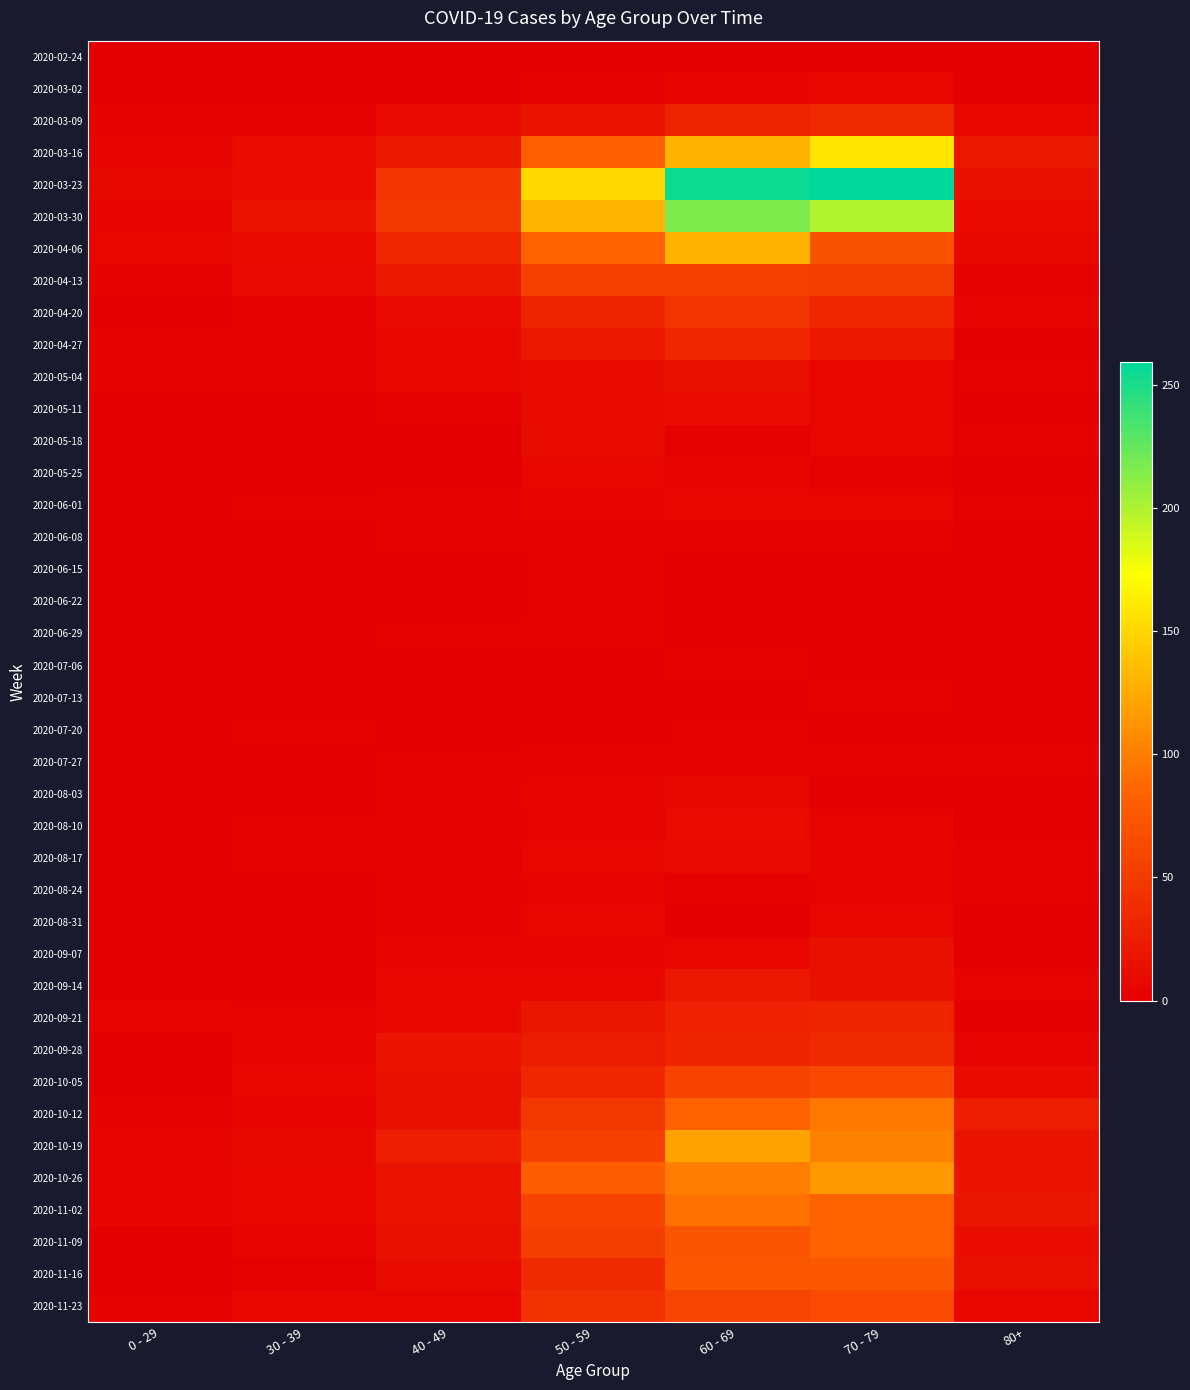

At how many categories does at least one series exceed 30?

4